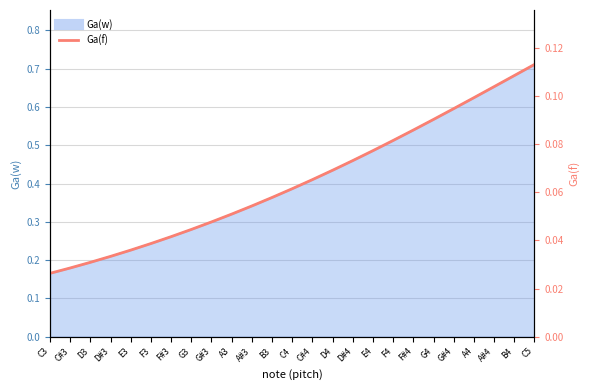

List the labels in order of value, largest first.

C5, B4, A#4, A4, G#4, G4, F#4, F4, E4, D#4, D4, C#4, C4, B3, A#3, A3, G#3, G3, F#3, F3, E3, D#3, D3, C#3, C3